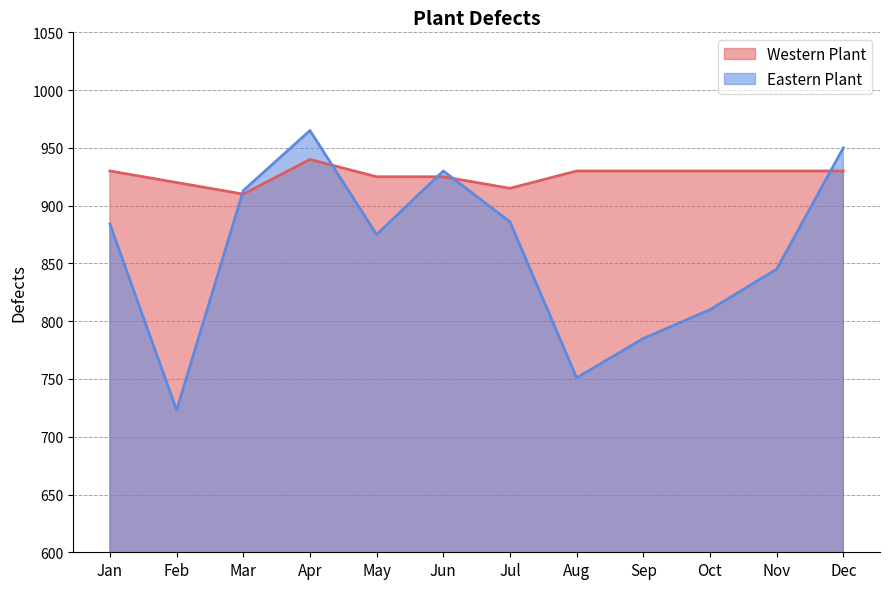

Which category has the lowest value in the Western Plant series?

Mar